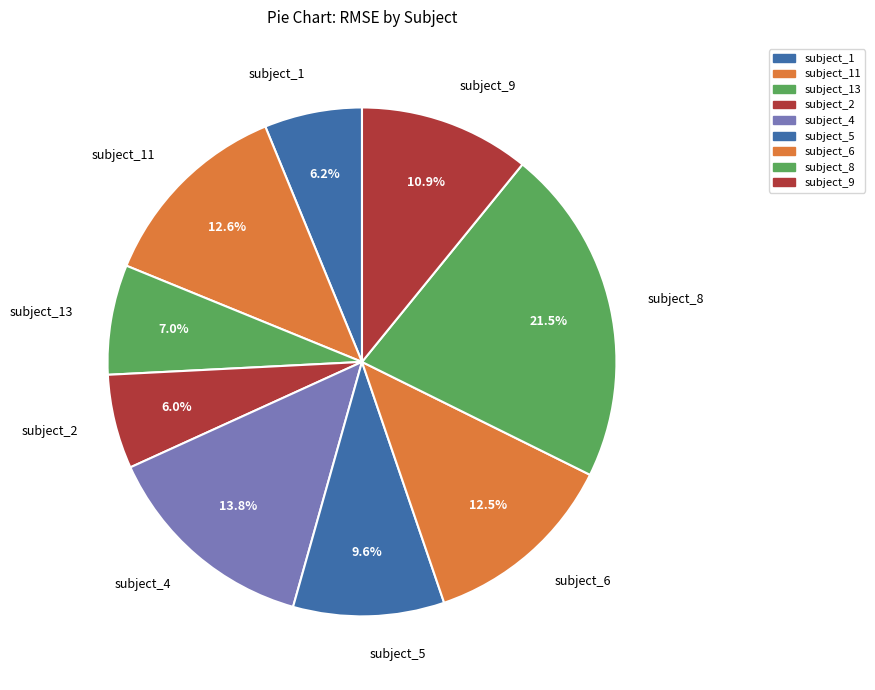

What percentage is NOT represented by subject_2?

94.0%